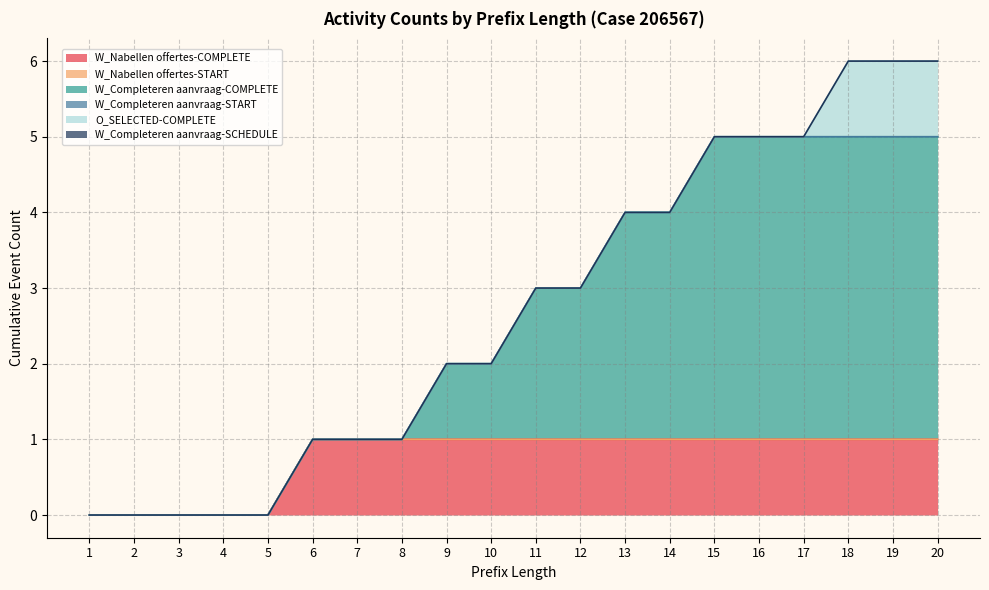

At which category is the sum across all series the highest?

18